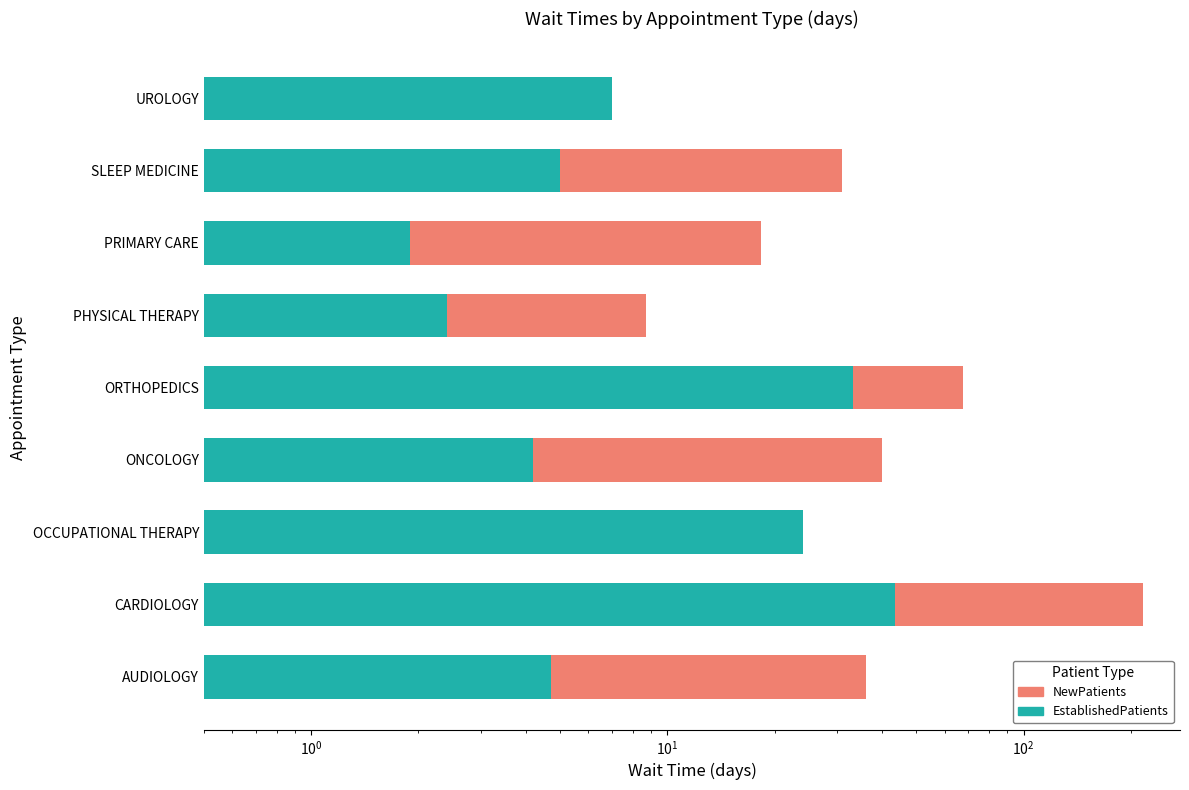

What is the sum of all NewPatients values?

428.6